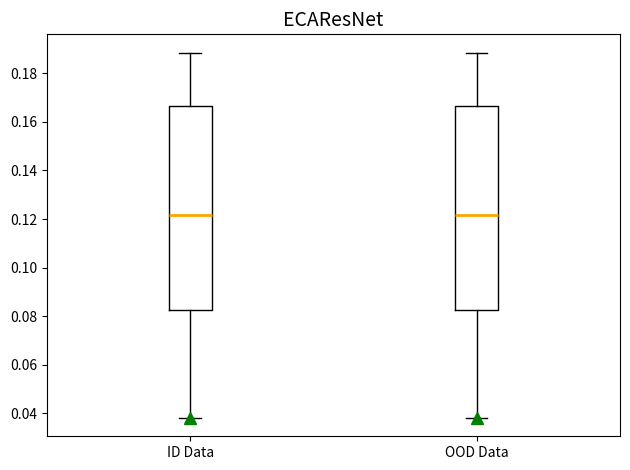

Reading left to right, transcribe this box plot: for each box, give where its median line is, the range the box spans, and where its two whiskers end, as read against the y-axis. The values are not printed on the chart, so give them approximately, as read against the axis.

ID Data: median 0.122, box 0.082 to 0.166, whiskers 0.038 to 0.188
OOD Data: median 0.122, box 0.082 to 0.166, whiskers 0.038 to 0.188